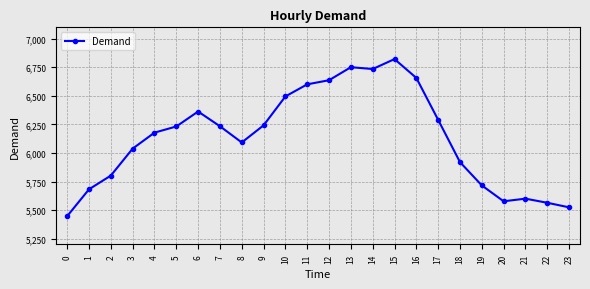

What is the average value?

6133